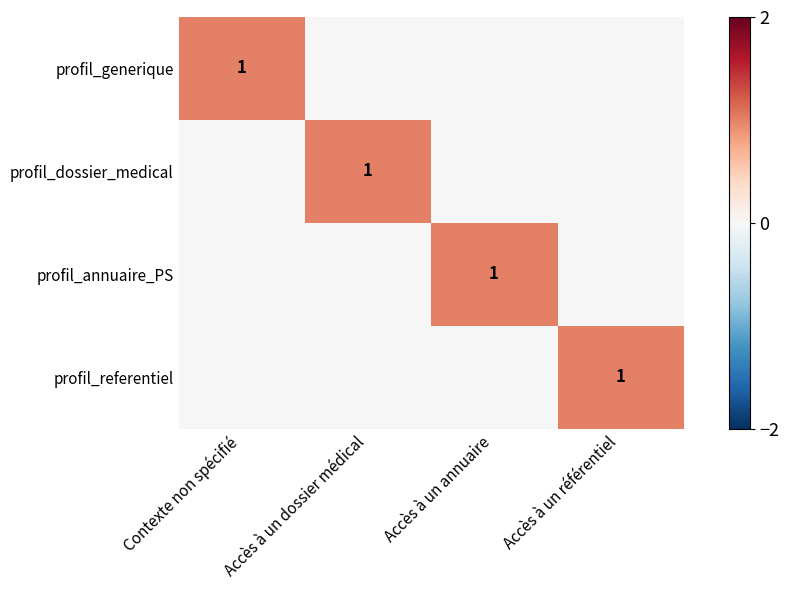

Which category has the highest value in the profil_dossier_medical series?

Accès à un dossier médical